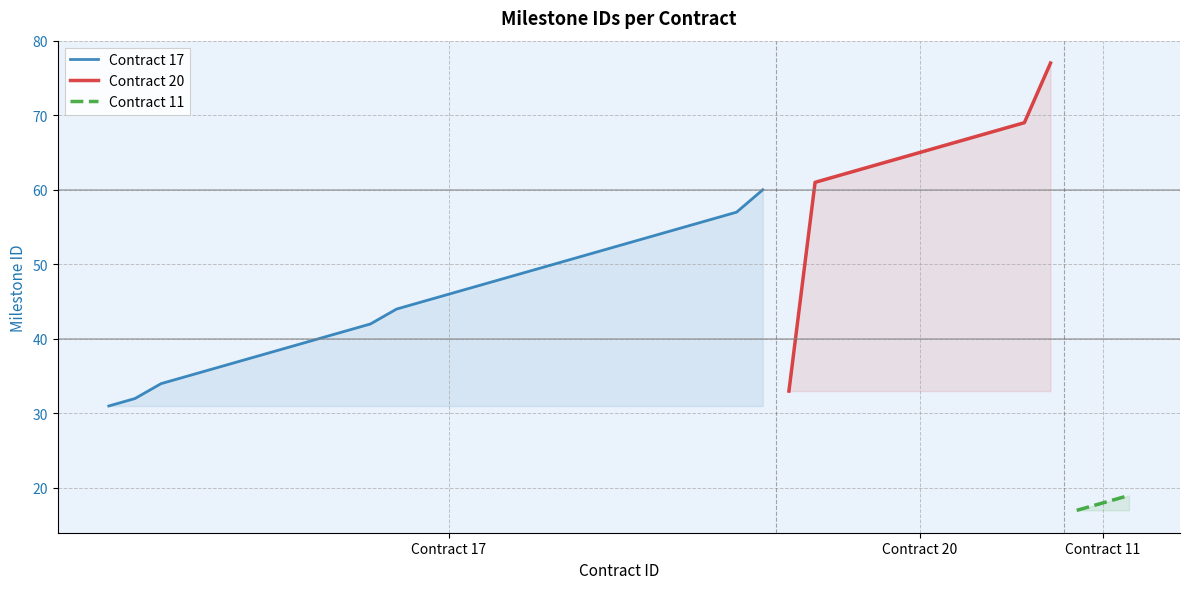

At which label does contract_id first exceed 17?

20